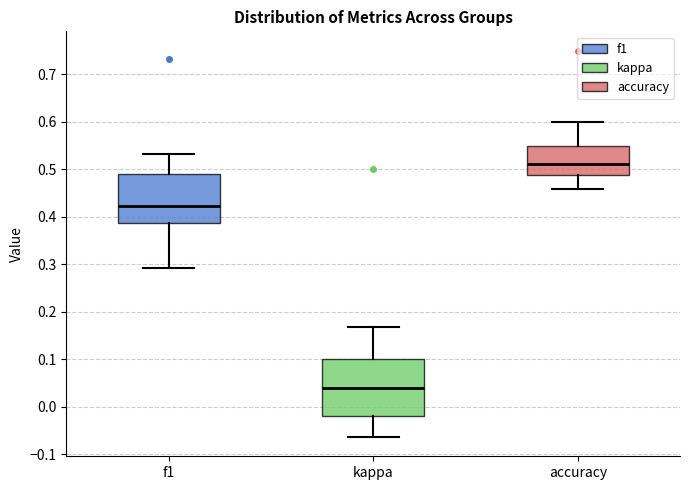

Which box is the tallest, from its lower edge to its upper edge?

kappa